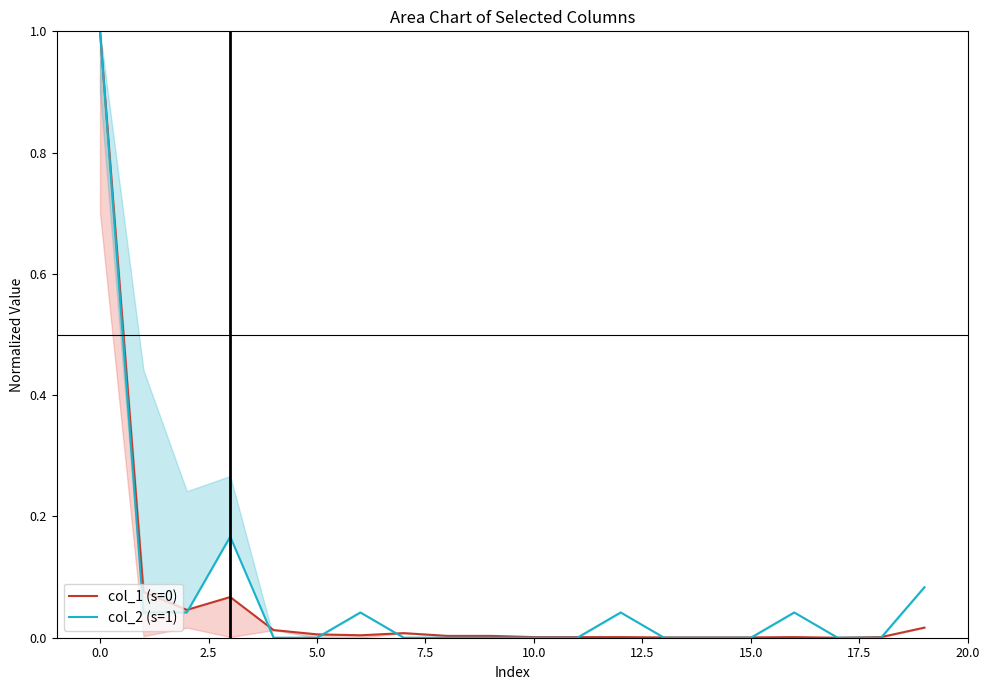

Does the chart have visible grid lines?

No